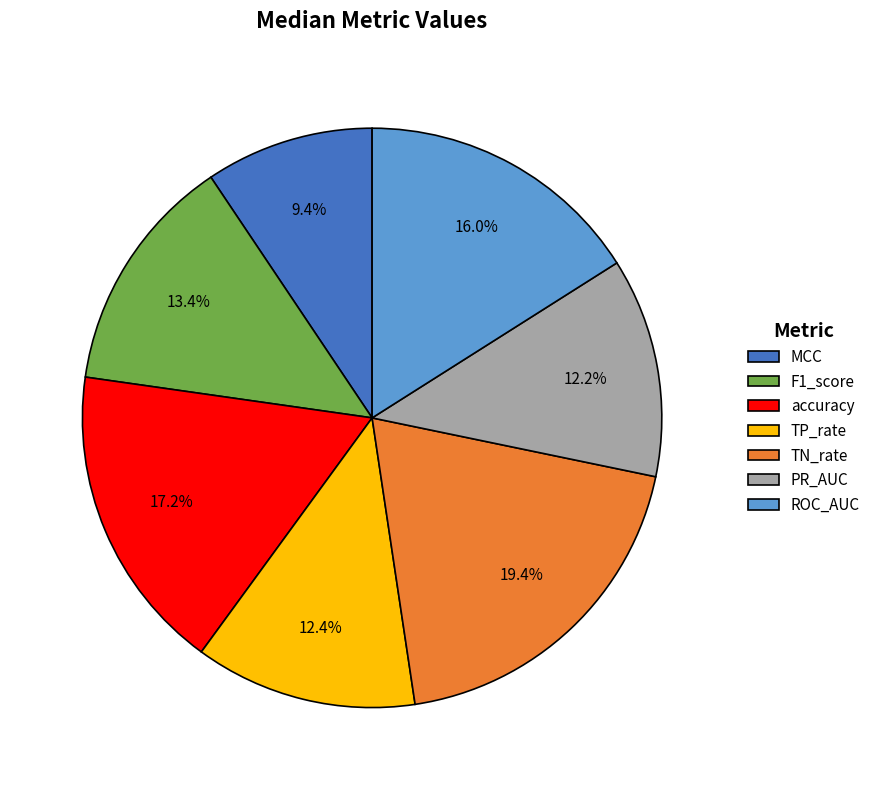

Which slice is the largest?

TN_rate